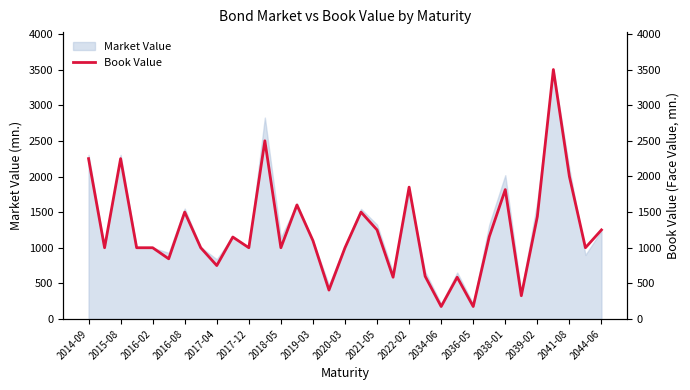

At which label is Market Value closest to 1857?

2022-02